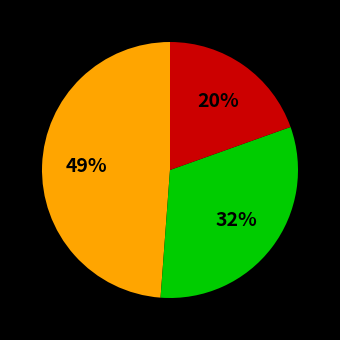

How many slices are in this pie chart?

3